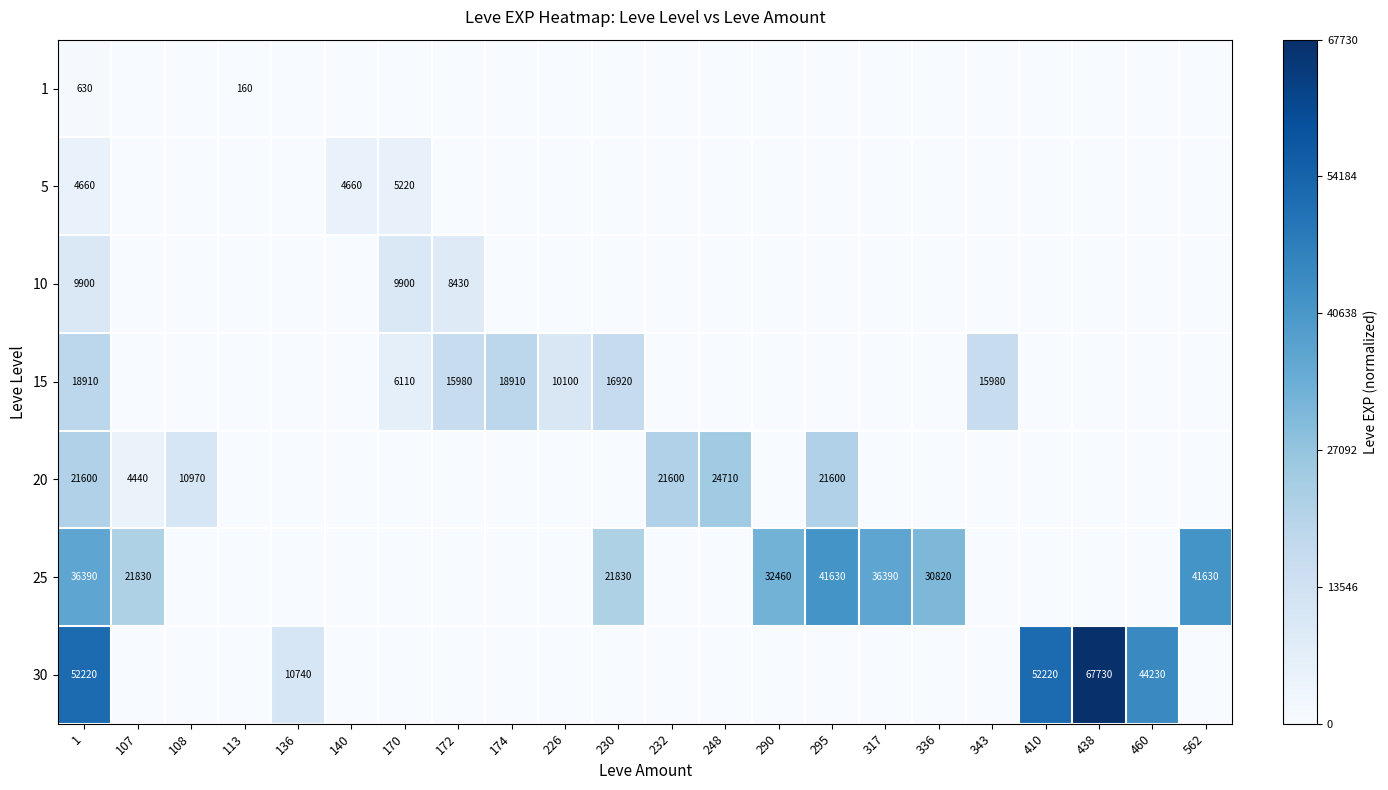

Between 174 and 108, which is larger?

174